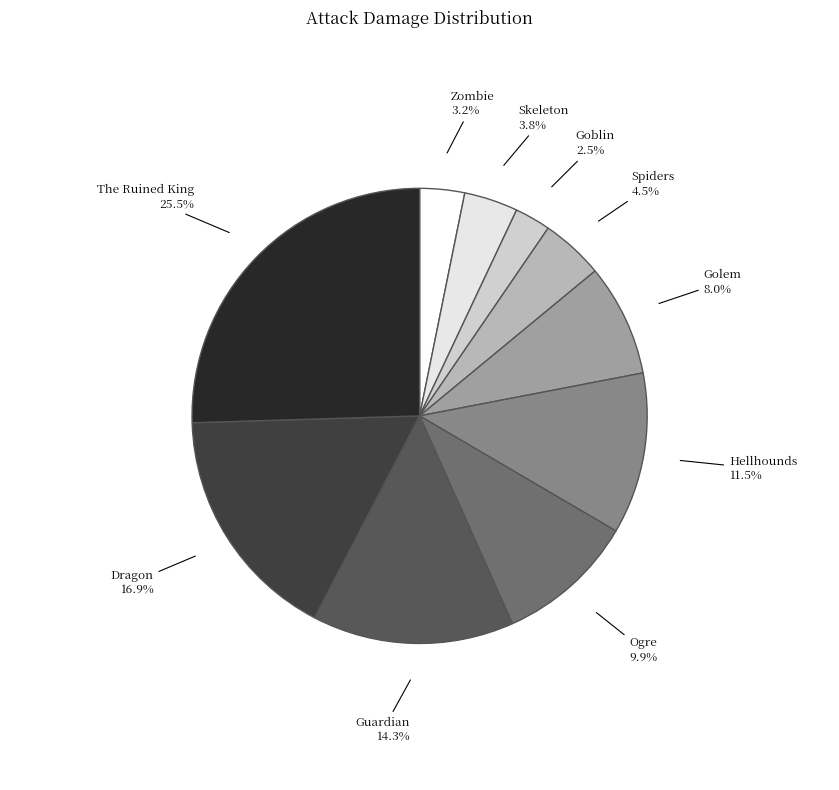

To the nearest percent, what is the difference between the Ogre and Spiders slice percentages?

5%